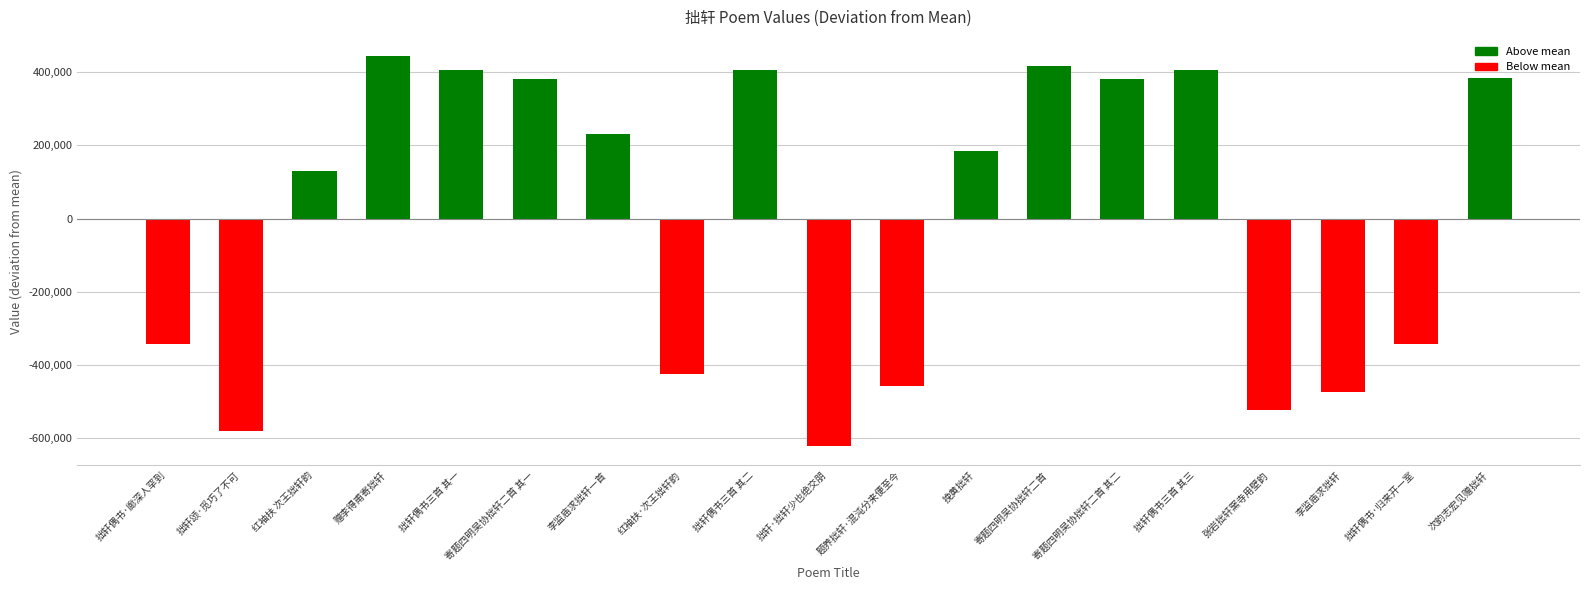

Between 拙轩·拙轩少也绝交朋 and 拙轩偶书三首 其二, which is larger?

拙轩偶书三首 其二